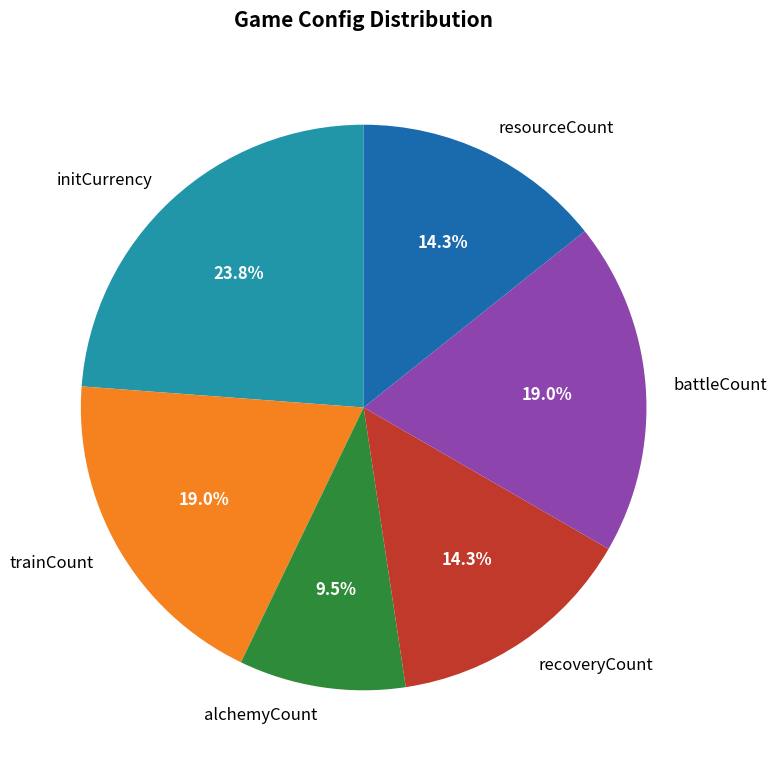

To the nearest percent, what percentage of the pie is initCurrency?

24%